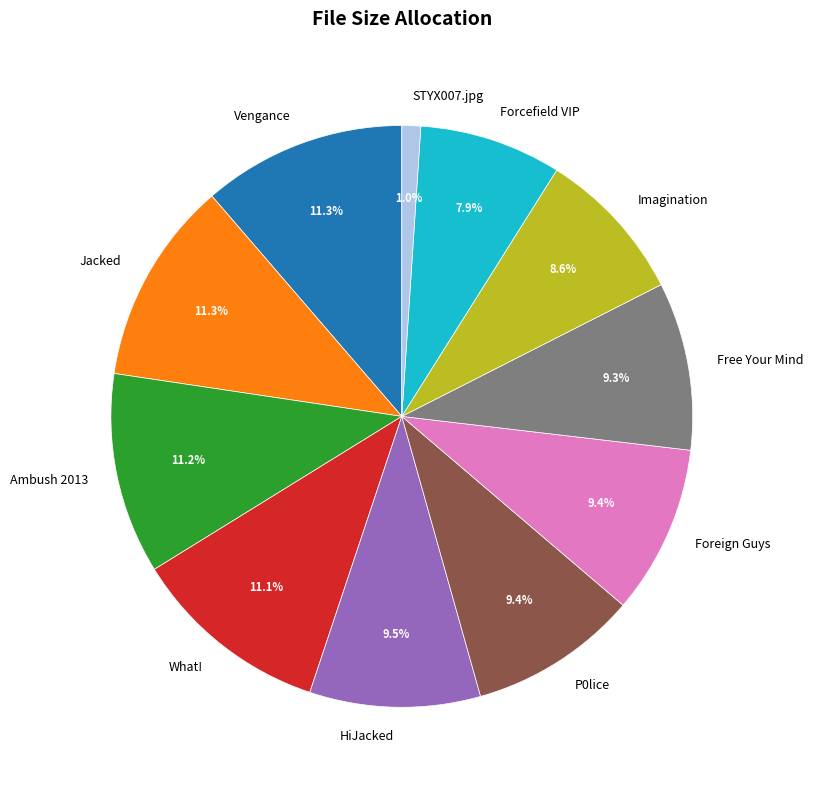

How many segments does this pie chart have?

11